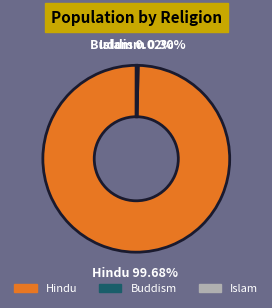

Does Hindu account for over 50% of the chart?

Yes